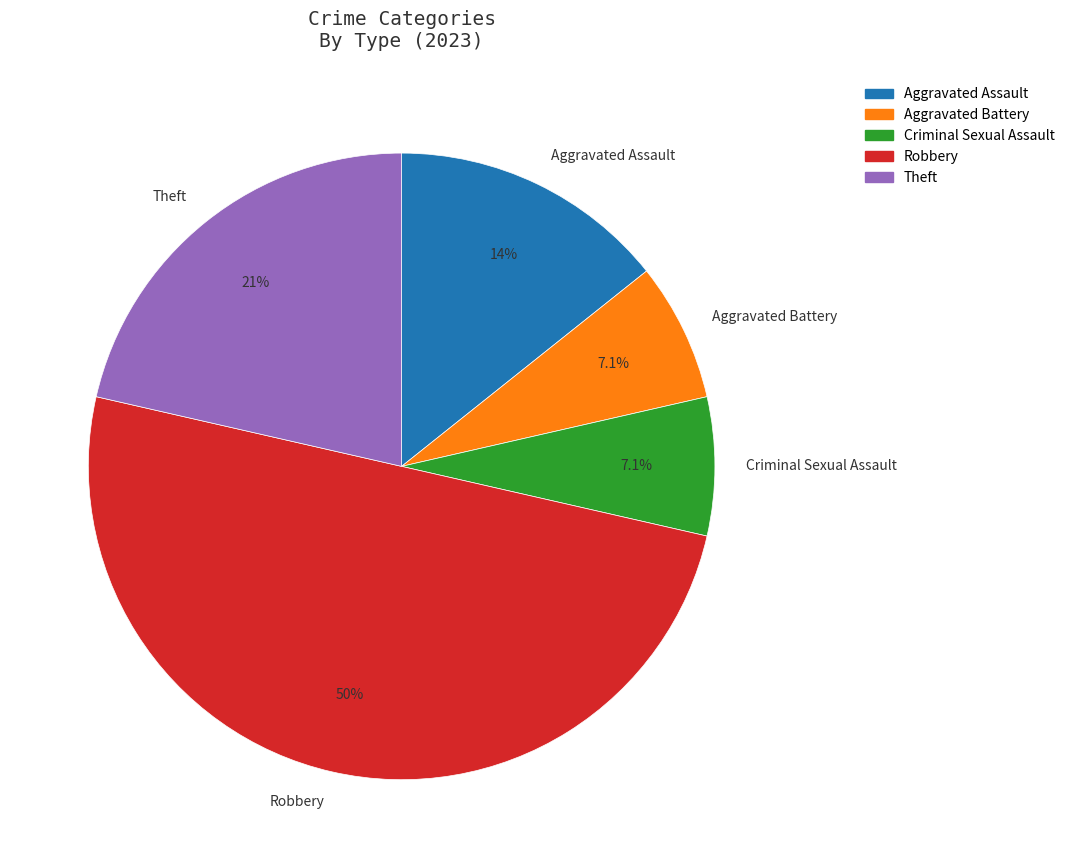

Approximately how many times larger is the value at Aggravated Assault compared to Robbery?

0.3